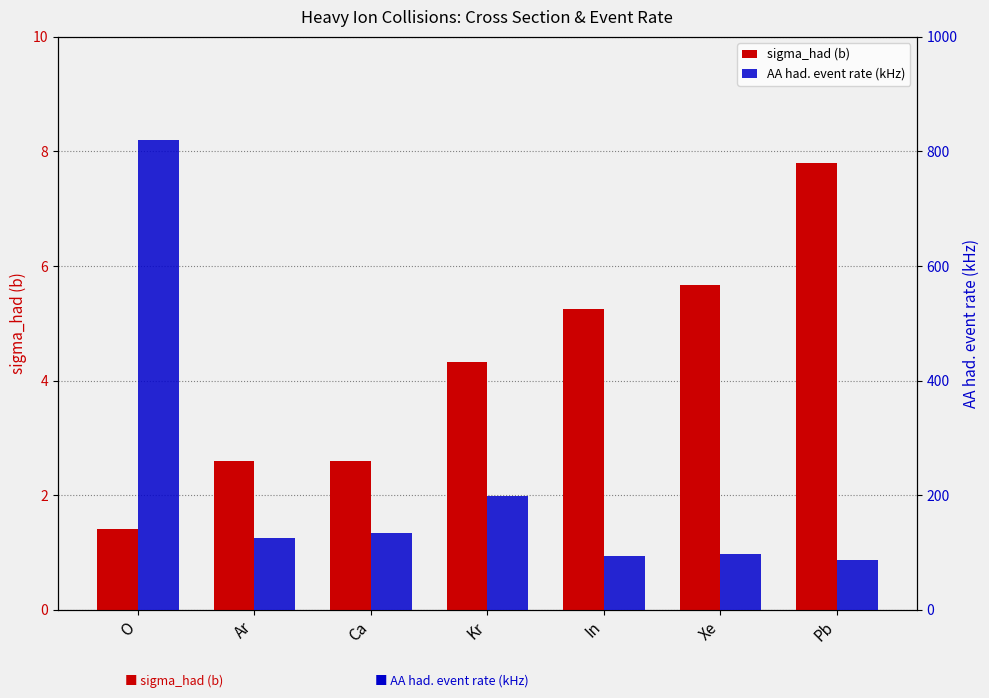

At which category is the sum across all series the highest?

O